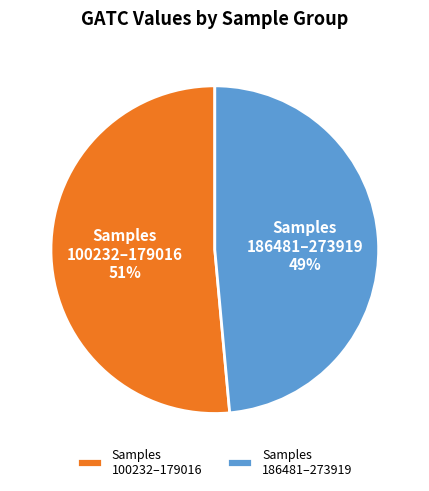

Combined, do Samples 186481–273919 and Samples 100232–179016 account for over 50%?

Yes